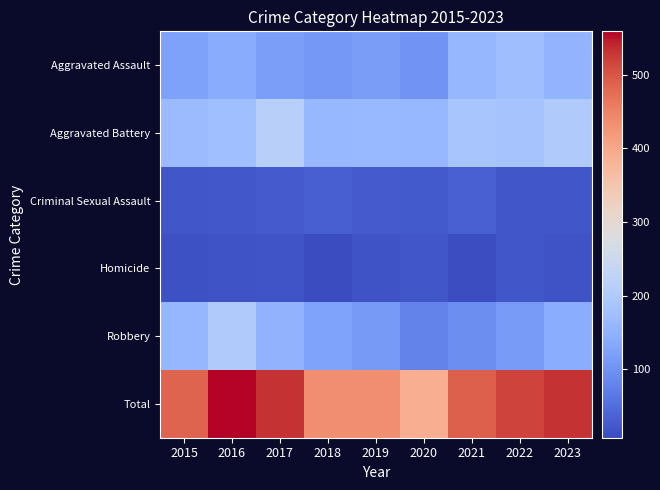

Which series has the widest spread of values?

Total